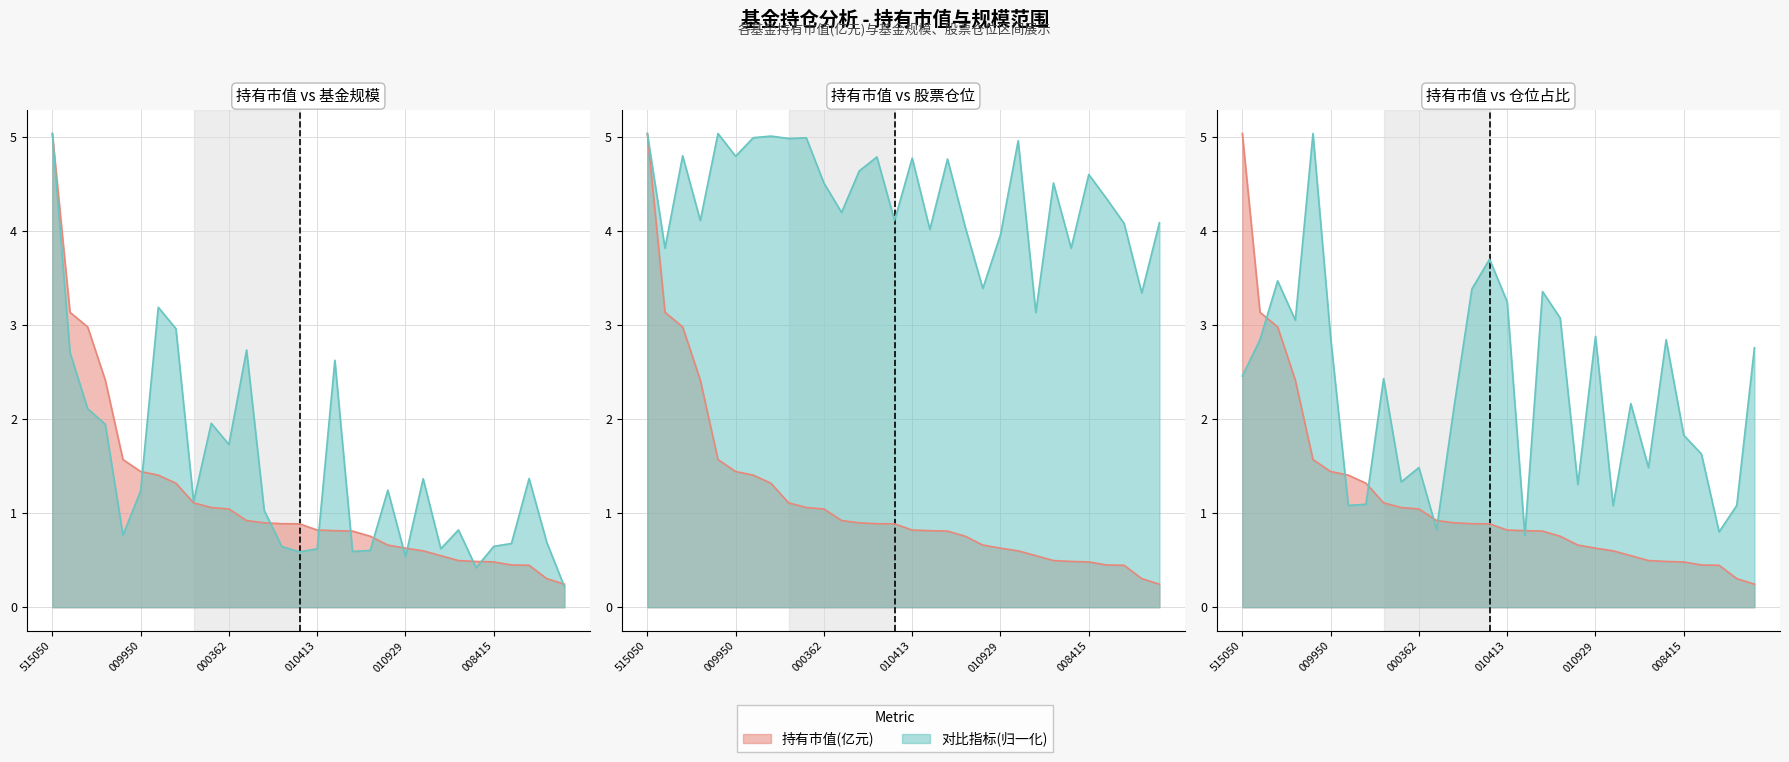

True or false: 持有市值(亿元) and 基金规模 cross at least once.

True